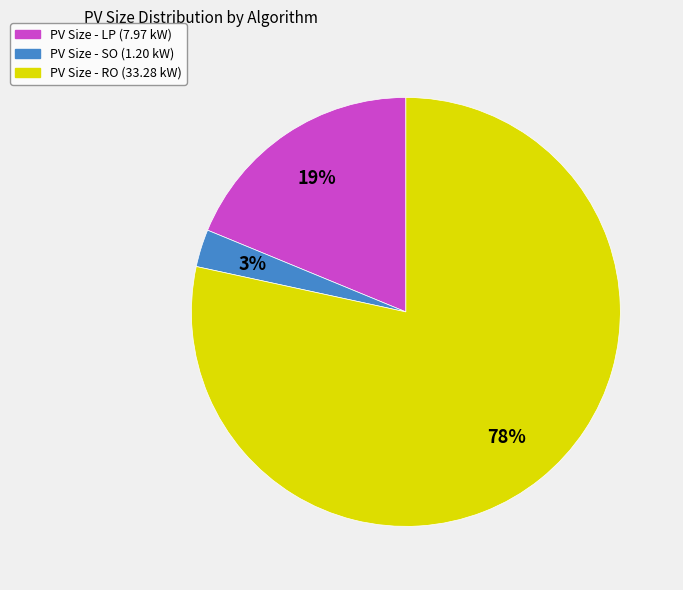

To the nearest percent, what is the average slice percentage?

33%